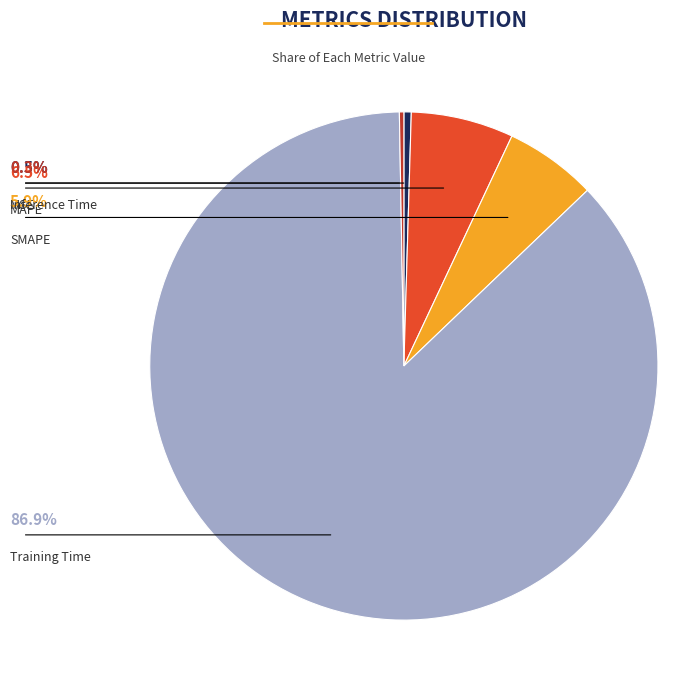

Is there a majority slice in this chart?

Yes